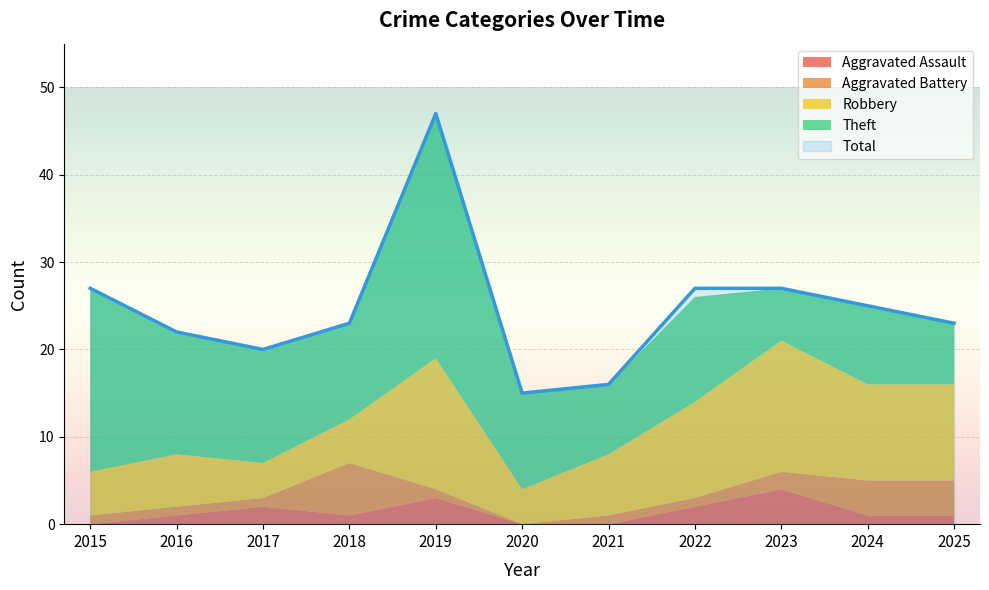

Rank the categories by Robbery value from highest to lowest.

2019, 2023, 2022, 2024, 2025, 2021, 2016, 2015, 2018, 2017, 2020